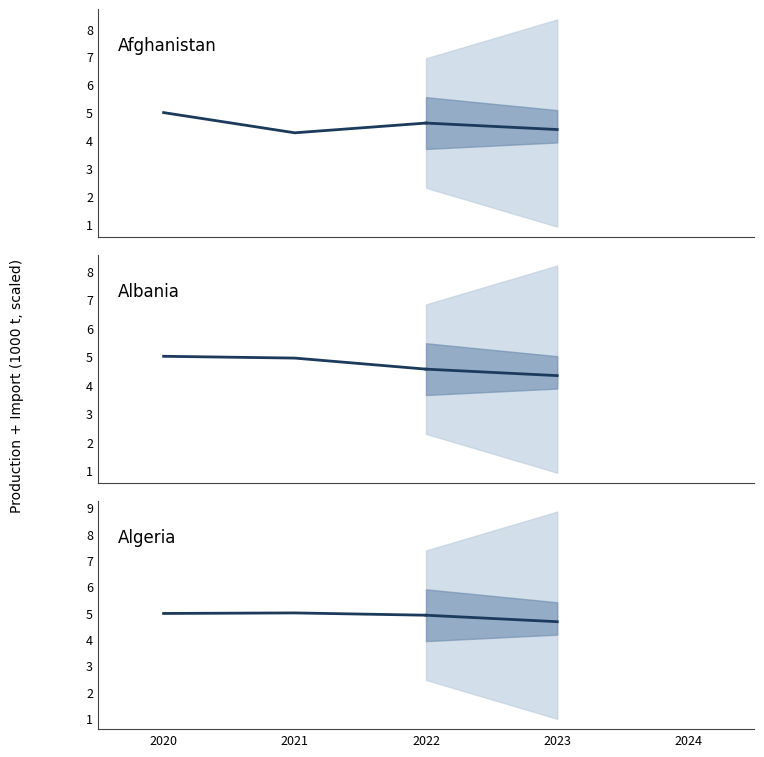

What is the highest value of the Afghanistan series?

5.0